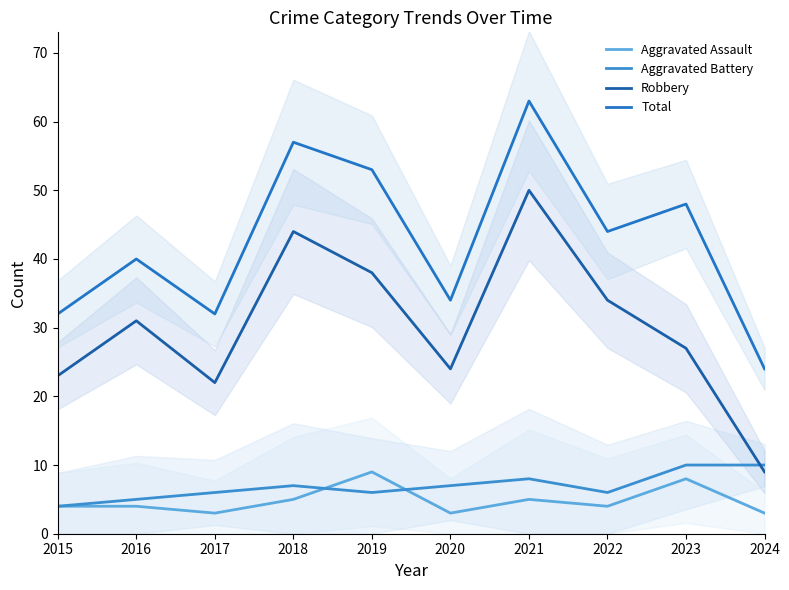

True or false: Robbery and Aggravated Battery intersect in this chart.

True